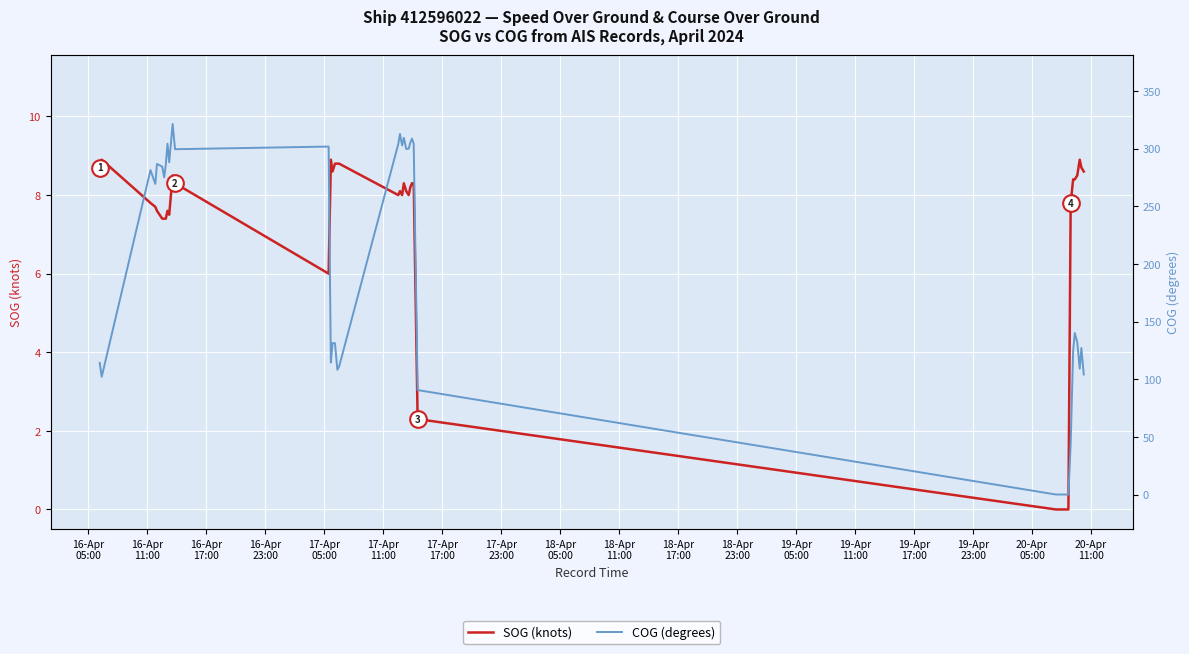

What are all the series names shown in the legend?

SOG (knots), COG (degrees)